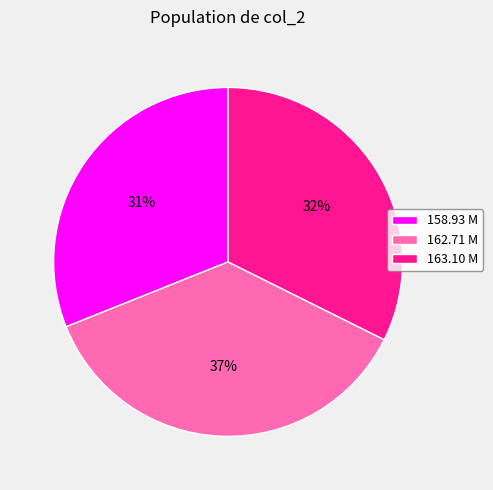

Approximately how many times larger is the value at 163.10 M compared to 158.93 M?

1.0